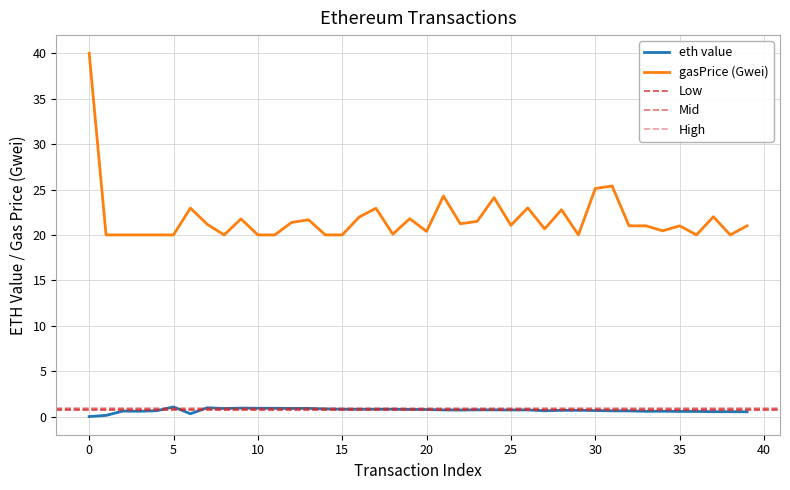

Which has a higher value, 30 or 34?

30